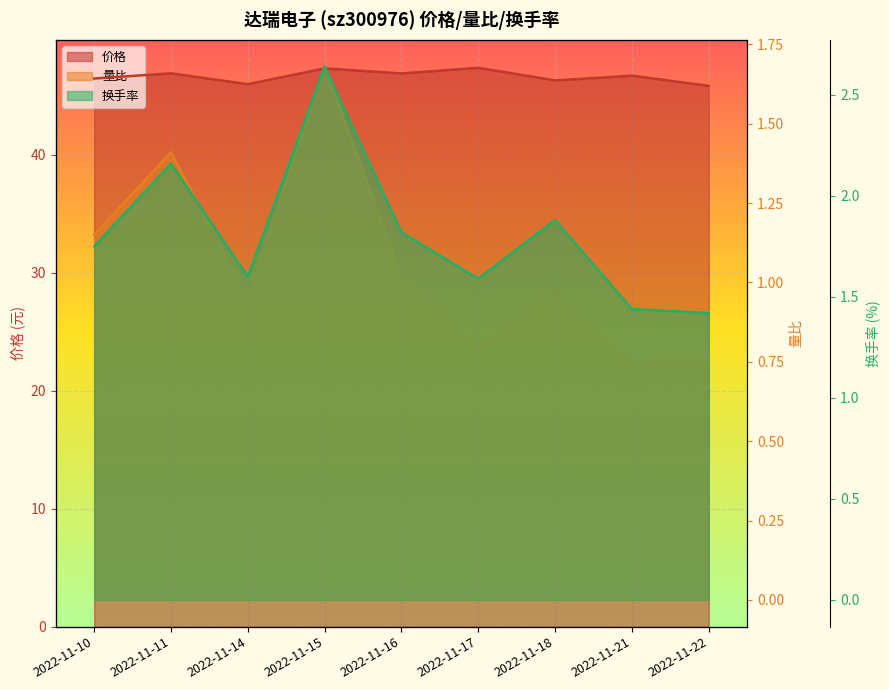

Rank the series at 2022-11-14 from highest to lowest value.

价格, 换手率, 量比